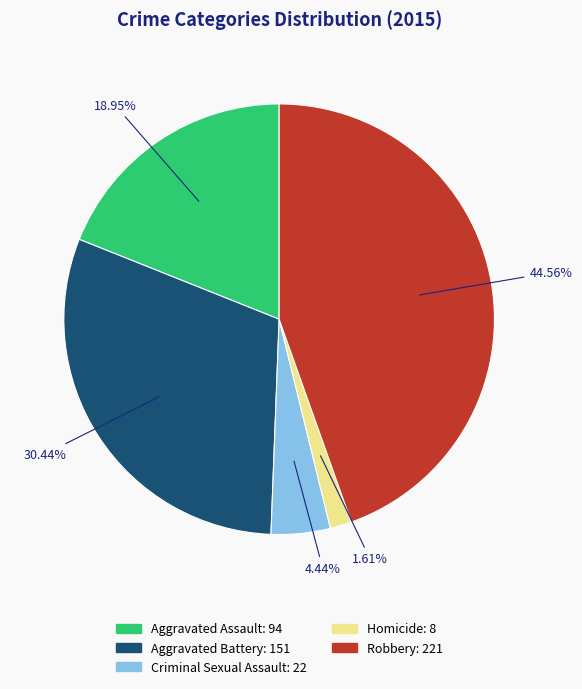

Approximately how many times larger is the value at Criminal Sexual Assault compared to Aggravated Assault?

0.2